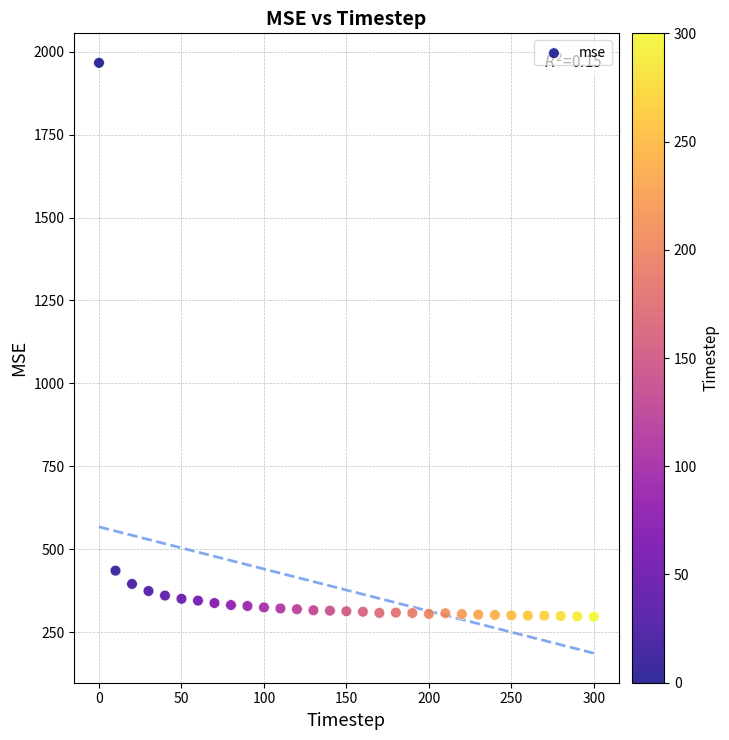

What Y value in the scatter plot is closest to 1131?

435.6